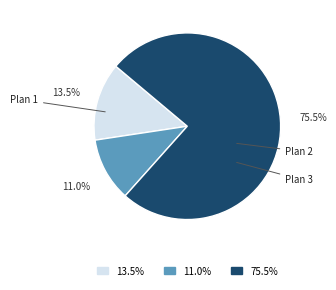

How many slices are in this pie chart?

3